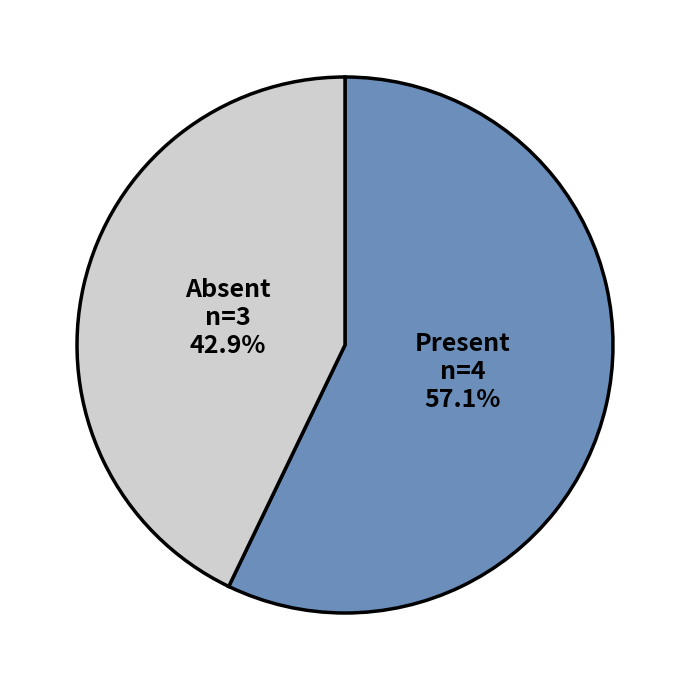

To the nearest percent, what is the difference between the largest and smallest slice percentages?

14%